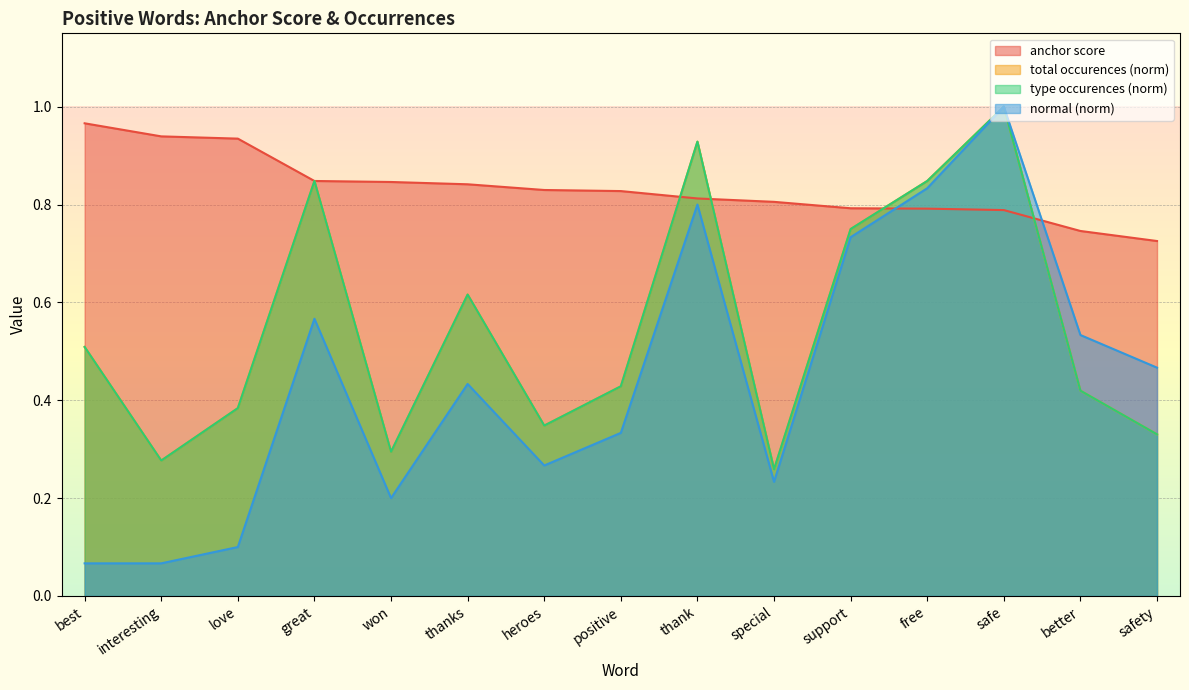

True or false: type occurences has more than 2 interior local peaks.

True